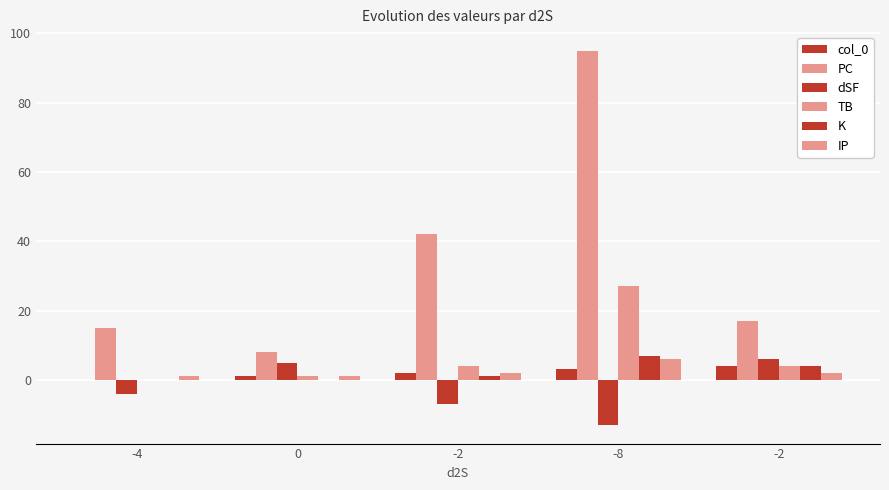

How many IP values are between 1 and 2?

4